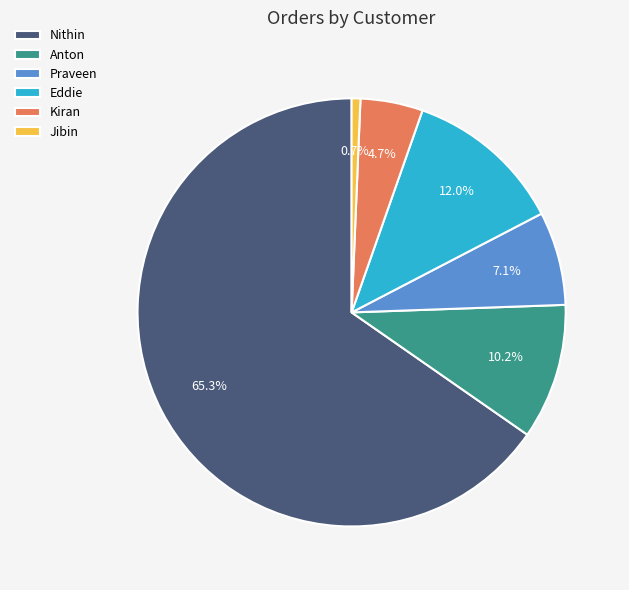

Which slice represents more than half of the pie?

Nithin